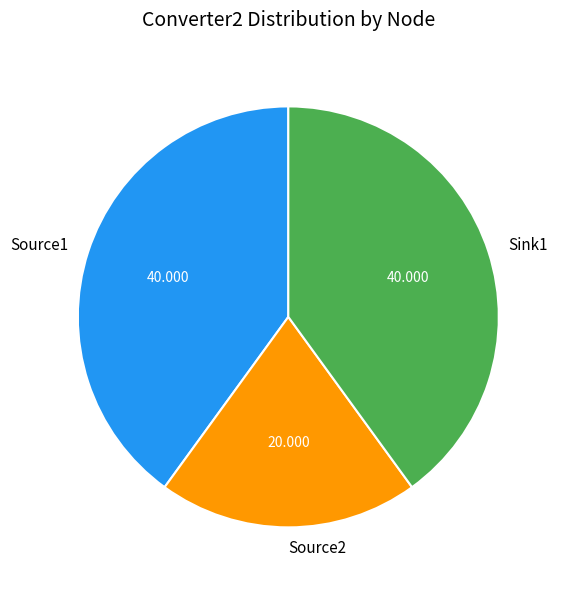

Combined, do Source2 and Sink1 account for over 50%?

Yes